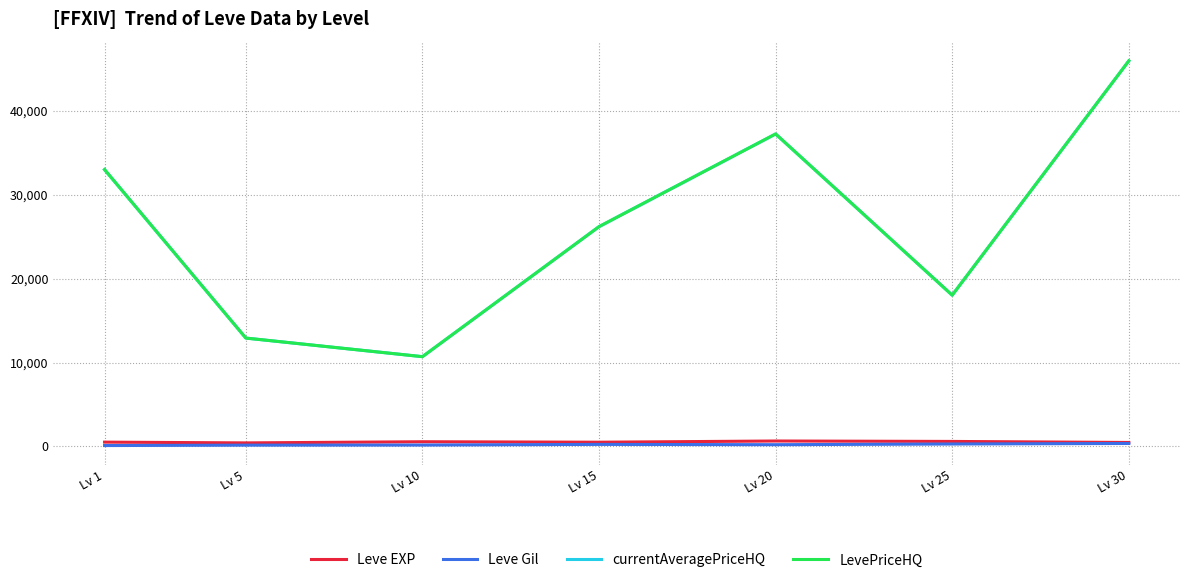

Does the chart have visible grid lines?

Yes